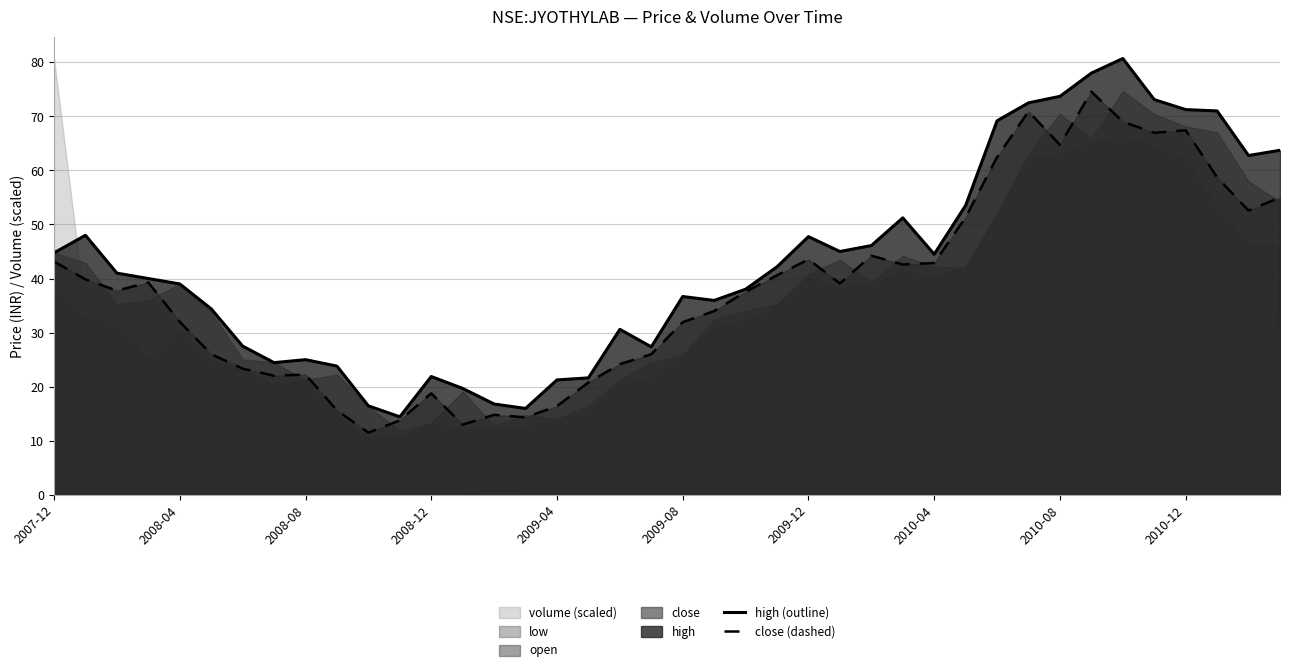

What is the highest value of the high (outline) series?

80.7